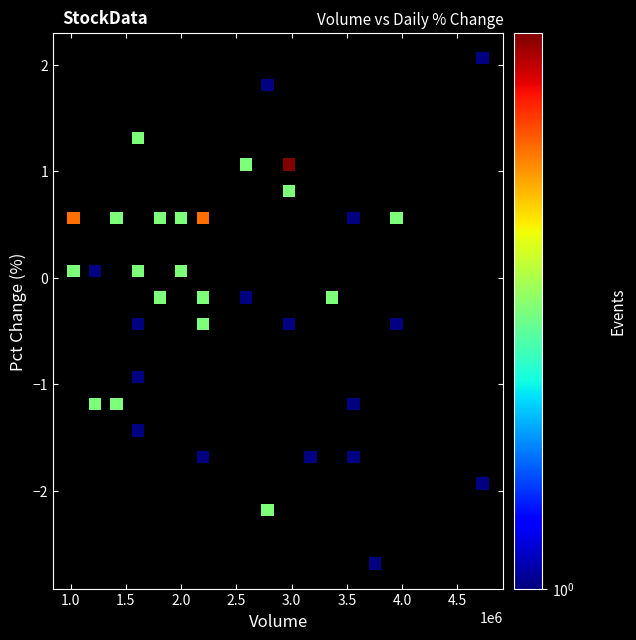

What is the range of Y values (max minus min)?

4.7